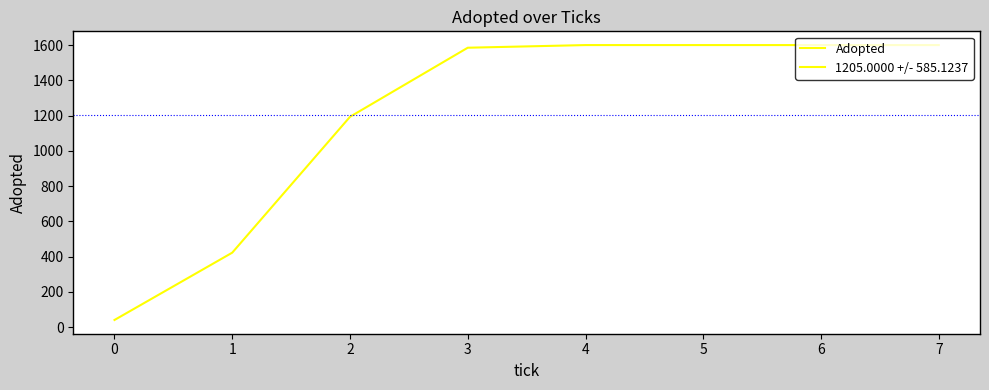

True or false: the data shows 422 at 1.

True